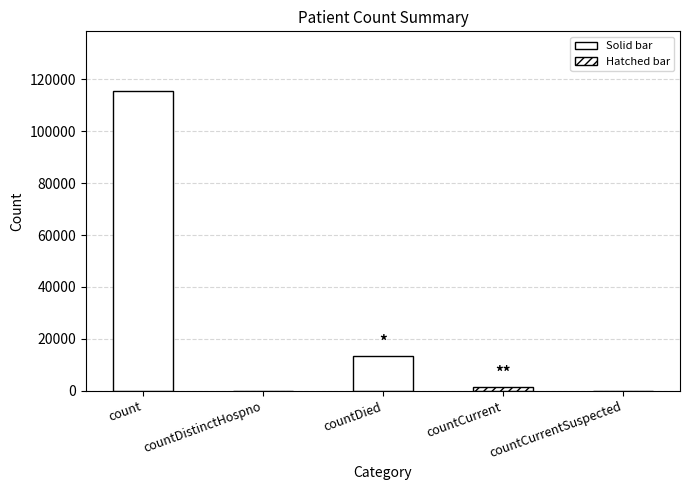

Read the value at countCurrent.

1383